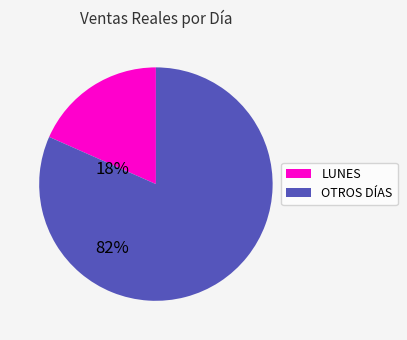

Combined, do OTROS DÍAS and LUNES account for over 50%?

Yes